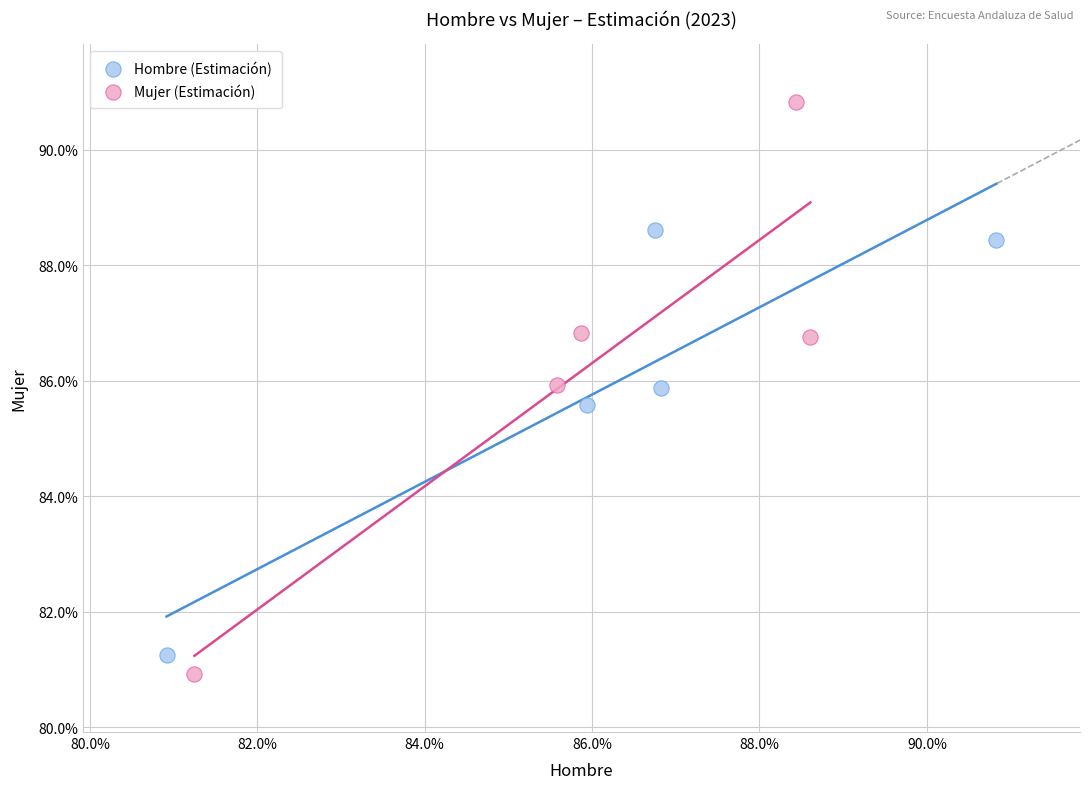

What are all the series names shown in the legend?

Hombre (Estimación), Mujer (Estimación)